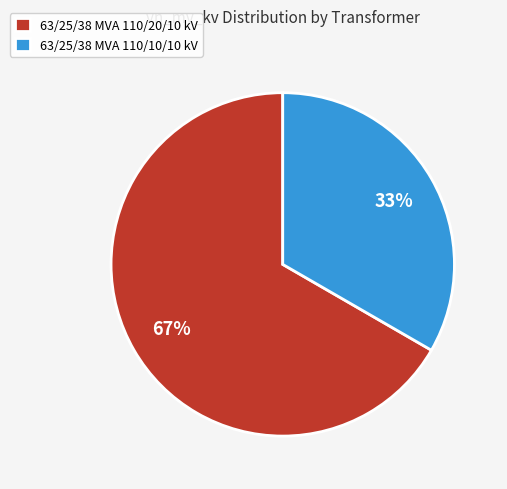

To the nearest percent, what portion does 63/25/38 MVA 110/20/10 kV represent?

67%